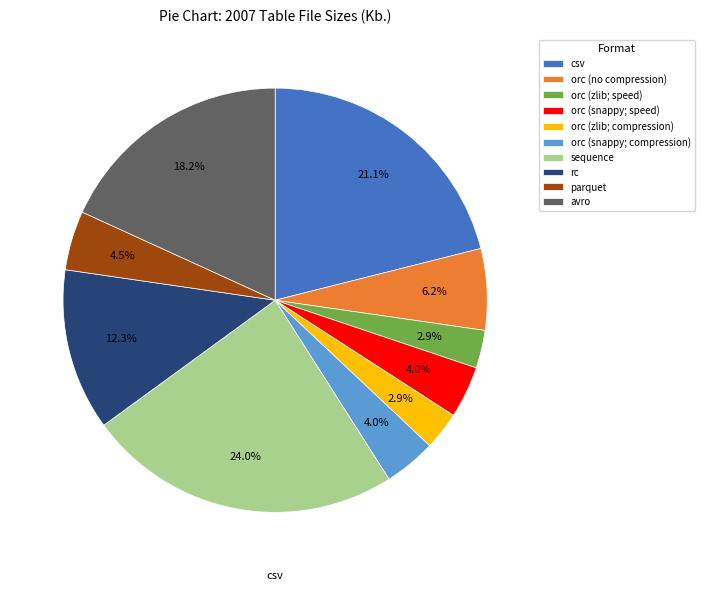

Which slice is the largest?

sequence